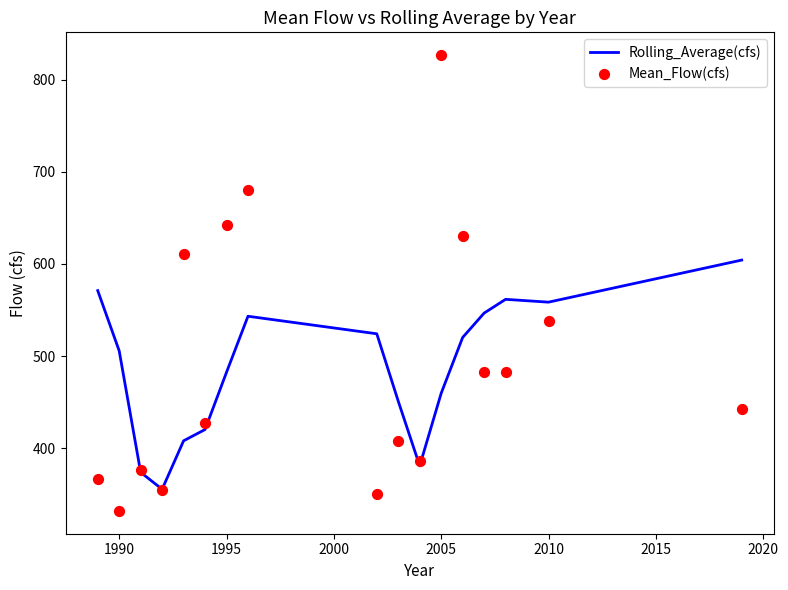

What are all the series names shown in the legend?

Rolling_Average(cfs), Mean_Flow(cfs)